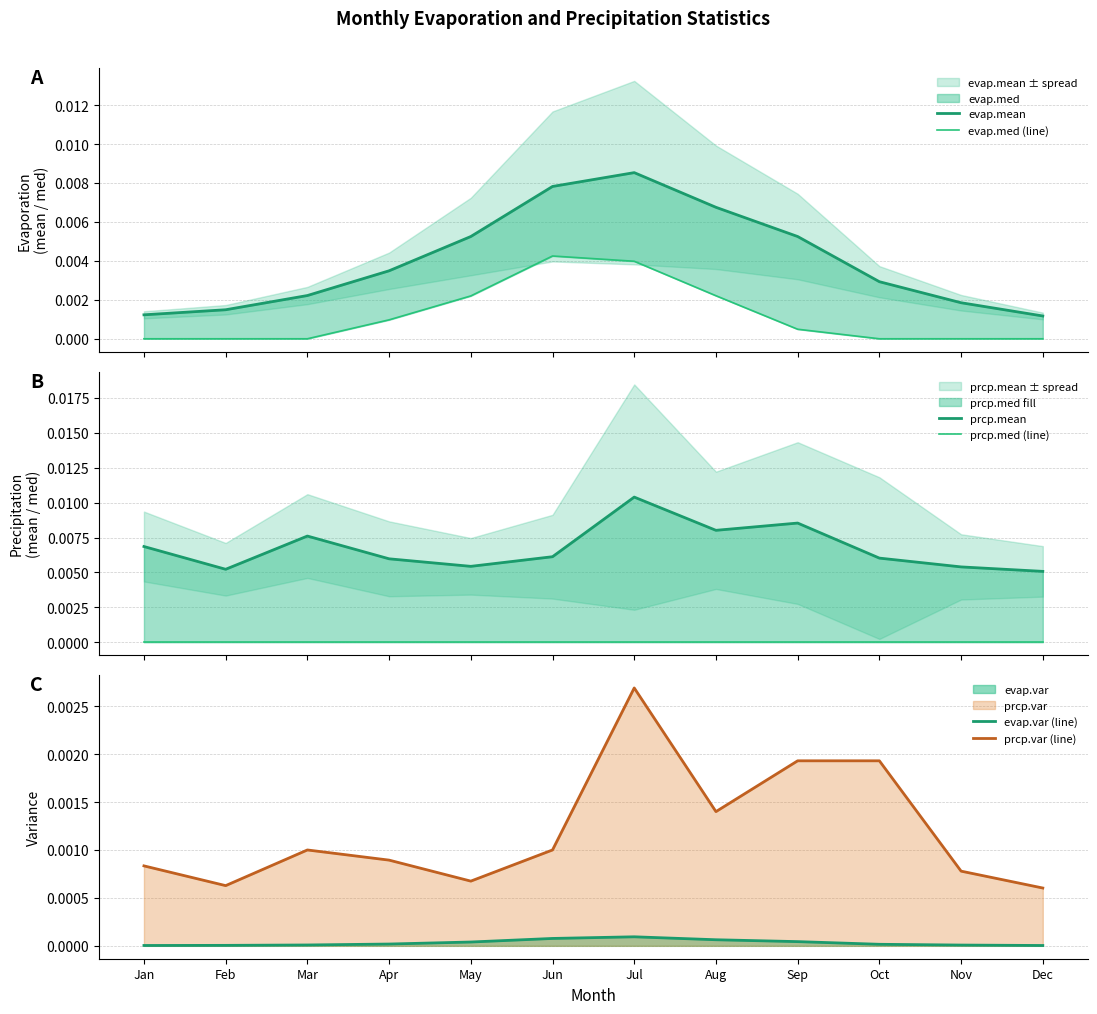

At which label does prcp.var (line) reach its peak?

Jul